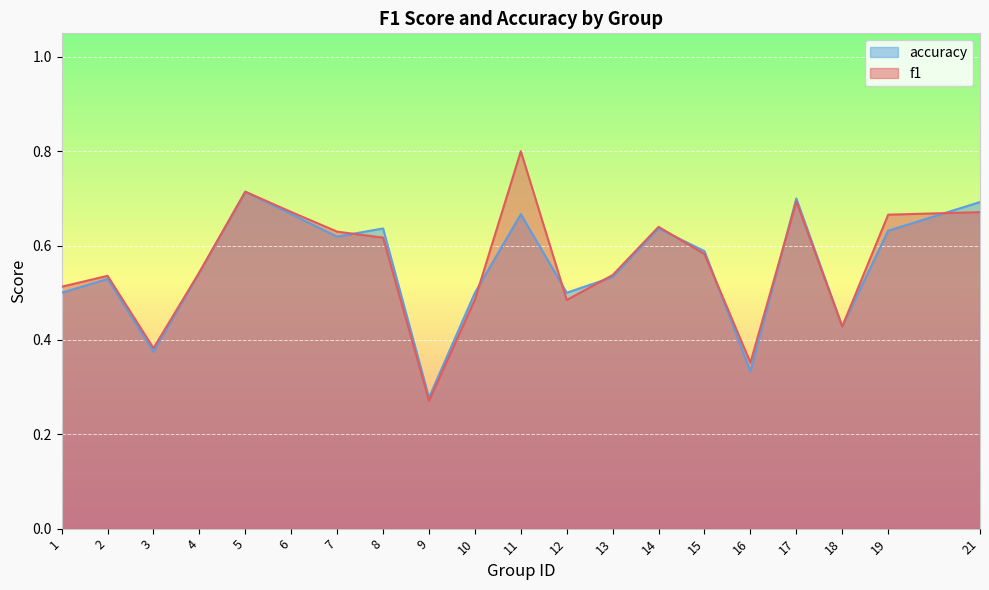

True or false: f1 has a value of 0.5 at 12.

True